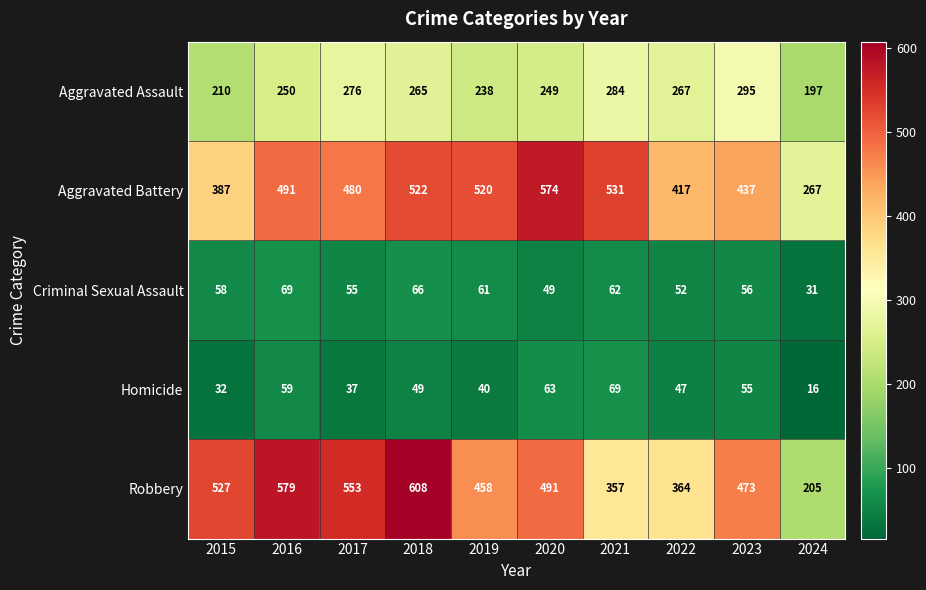

Which series has the largest total across all categories?

Aggravated Battery